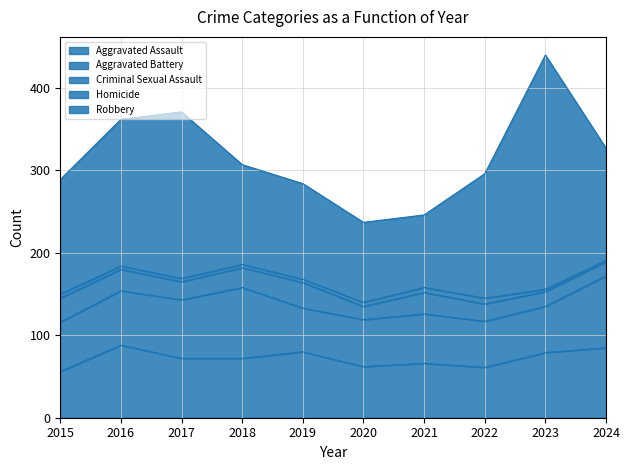

In Robbery, how many points are lower than both neighbors (excluding endpoints)?

1